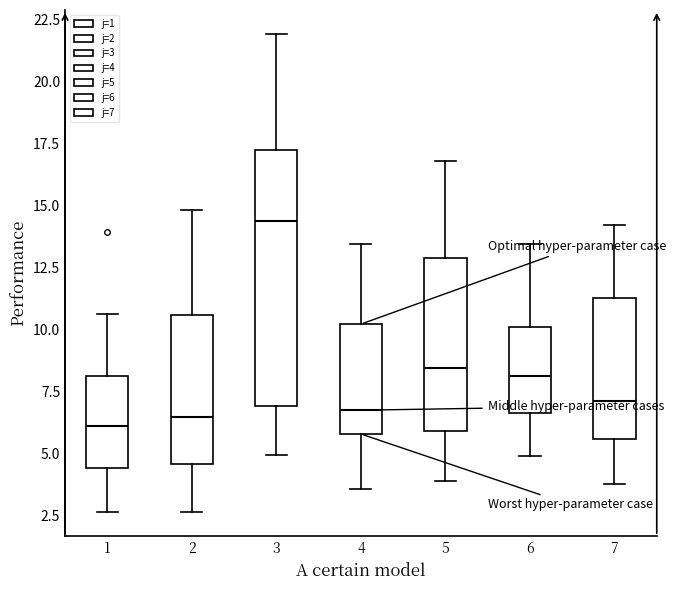

Which box's median line is the highest?

3